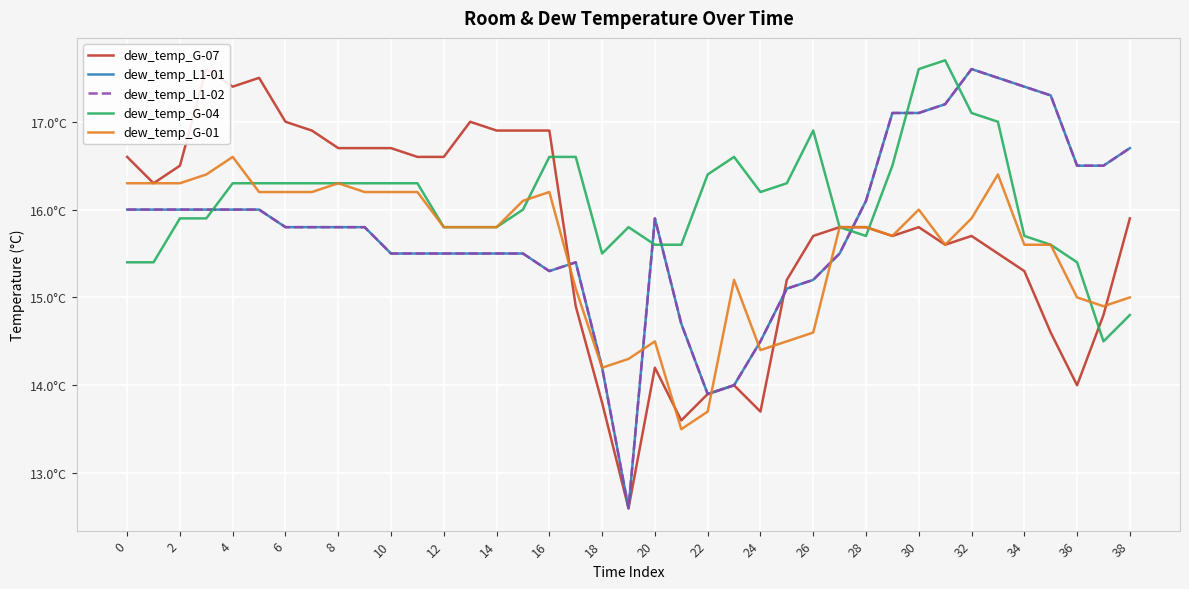

What is the label of the 31st point from the left?

30